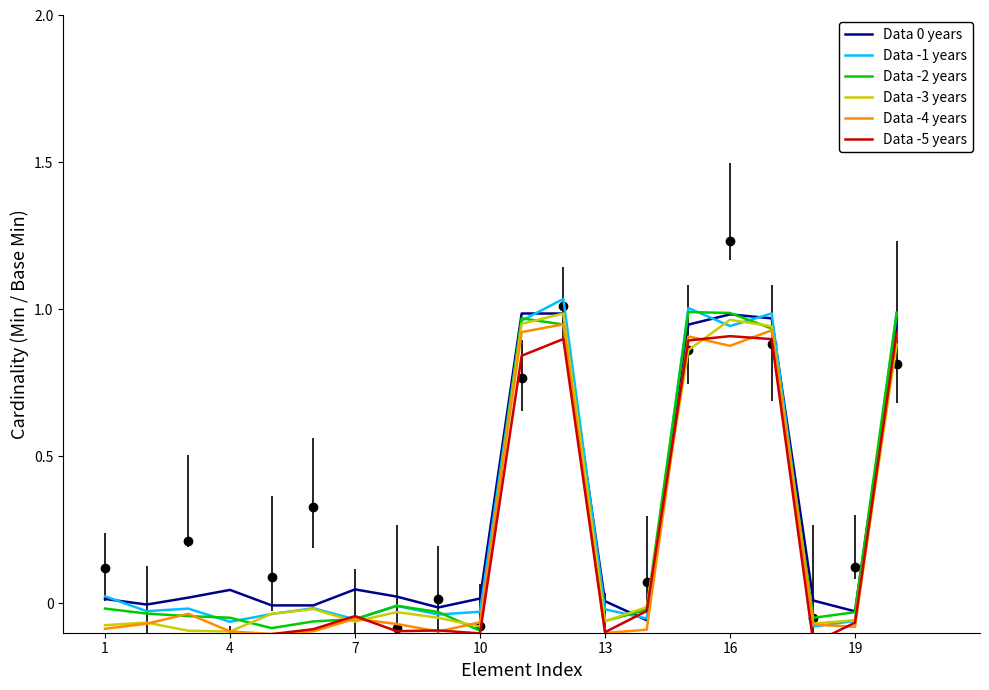

Reading left to right, extract all data points from this chart.

Data 0 years: 0.0	-0.0	0.0	0.0	-0.0	-0.0	0.0	0.0	-0.0	0.0	1.0	1.0	0.0	-0.1	0.9	1.0	1.0	0.0	-0.0	1.0
Data -1 years: 0.0	-0.0	-0.0	-0.1	-0.0	-0.0	-0.1	-0.0	-0.0	-0.0	1.0	1.0	-0.0	-0.1	1.0	0.9	1.0	-0.1	-0.1	1.0
Data -2 years: -0.0	-0.0	-0.0	-0.0	-0.1	-0.1	-0.1	-0.0	-0.0	-0.1	1.0	0.9	-0.1	-0.0	1.0	1.0	0.9	-0.0	-0.0	1.0
Data -3 years: -0.1	-0.1	-0.1	-0.1	-0.0	-0.0	-0.1	-0.0	-0.0	-0.1	1.0	1.0	-0.1	-0.0	0.9	1.0	0.9	-0.1	-0.1	0.9
Data -4 years: -0.1	-0.1	-0.0	-0.1	-0.1	-0.1	-0.1	-0.1	-0.1	-0.1	0.9	0.9	-0.1	-0.1	0.9	0.9	0.9	-0.1	-0.1	0.9
Data -5 years: -0.1	-0.1	-0.1	-0.1	-0.1	-0.1	-0.0	-0.1	-0.1	-0.1	0.8	0.9	-0.1	-0.0	0.9	0.9	0.9	-0.1	-0.1	0.9